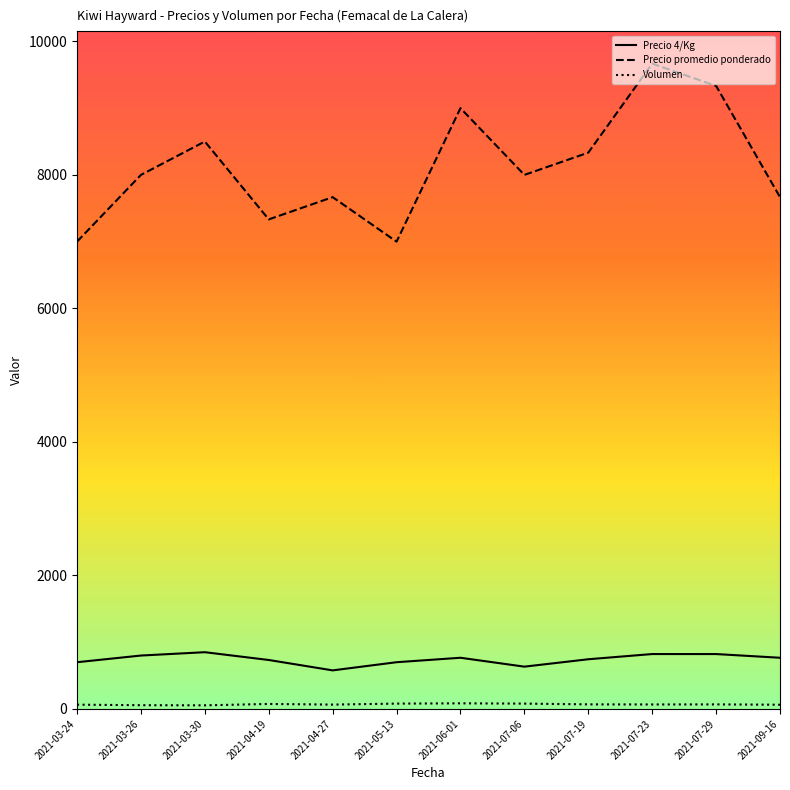

Between 2021-05-13 and 2021-07-29, which series saw the biggest shift?

Precio promedio ponderado